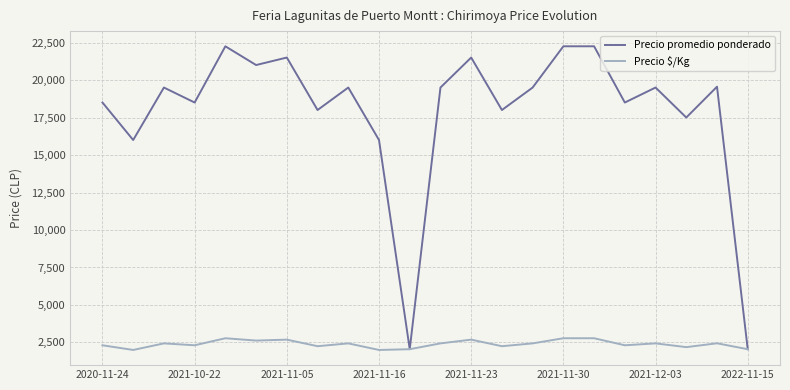

What are all the series names shown in the legend?

Precio promedio ponderado, Precio $/Kg